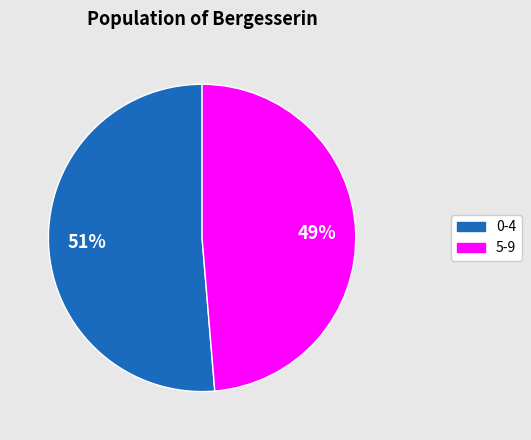

Which has a higher value, 5-9 or 0-4?

0-4